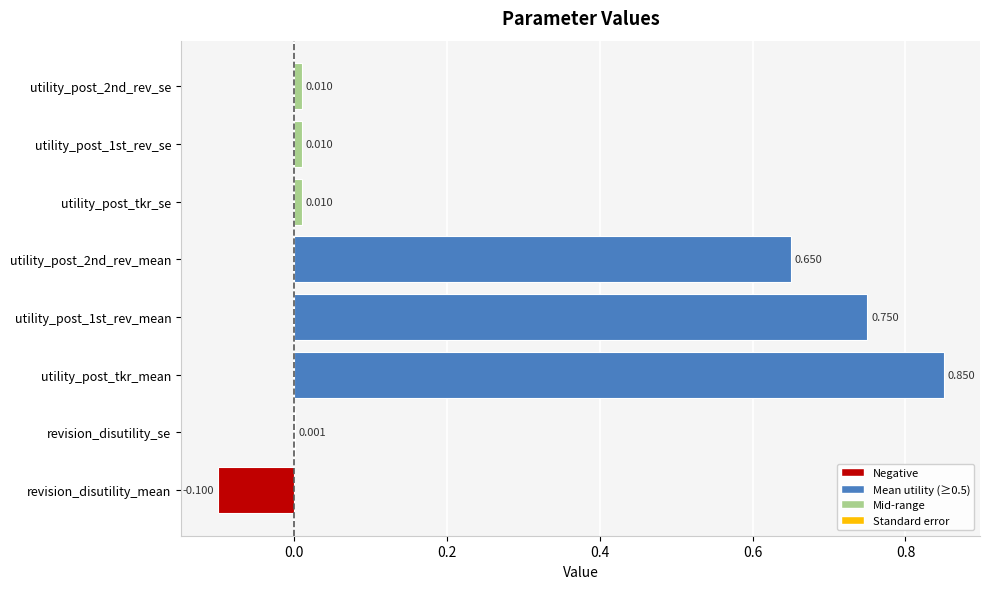

Which label corresponds to the largest value in the chart?

utility_post_tkr_mean